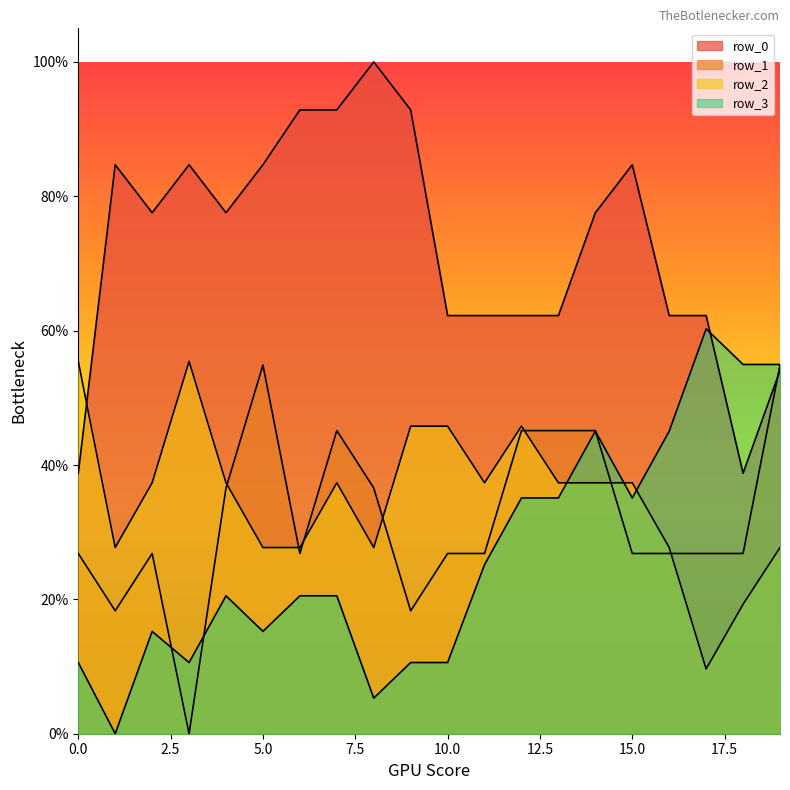

Is the value of row_0 at 11 greater than the value of row_2 at 18?

Yes